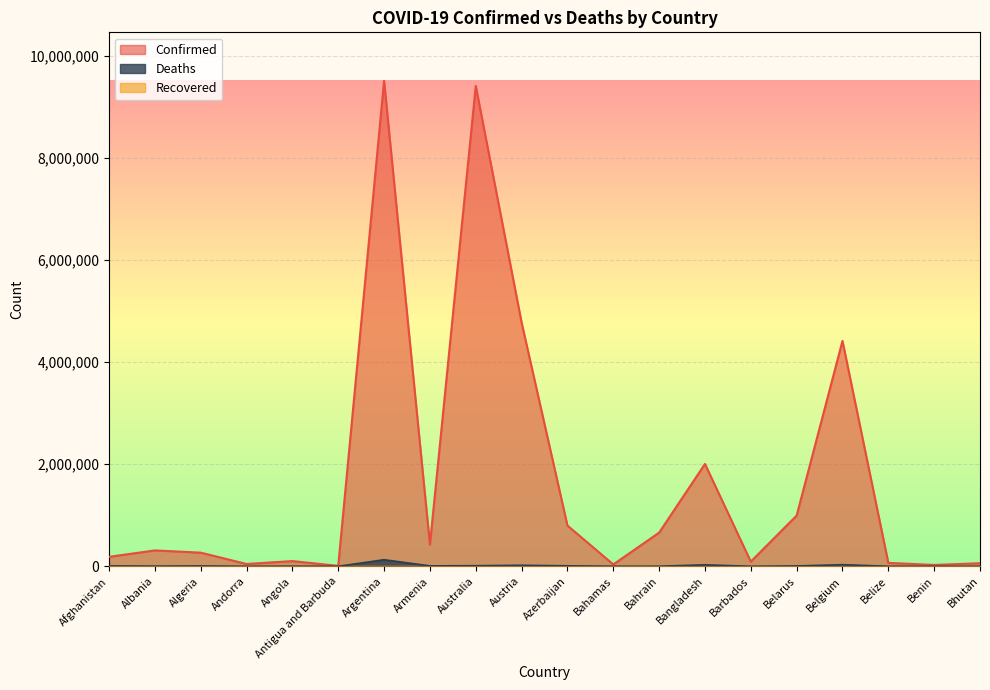

Where is the first local minimum for Confirmed?

Andorra